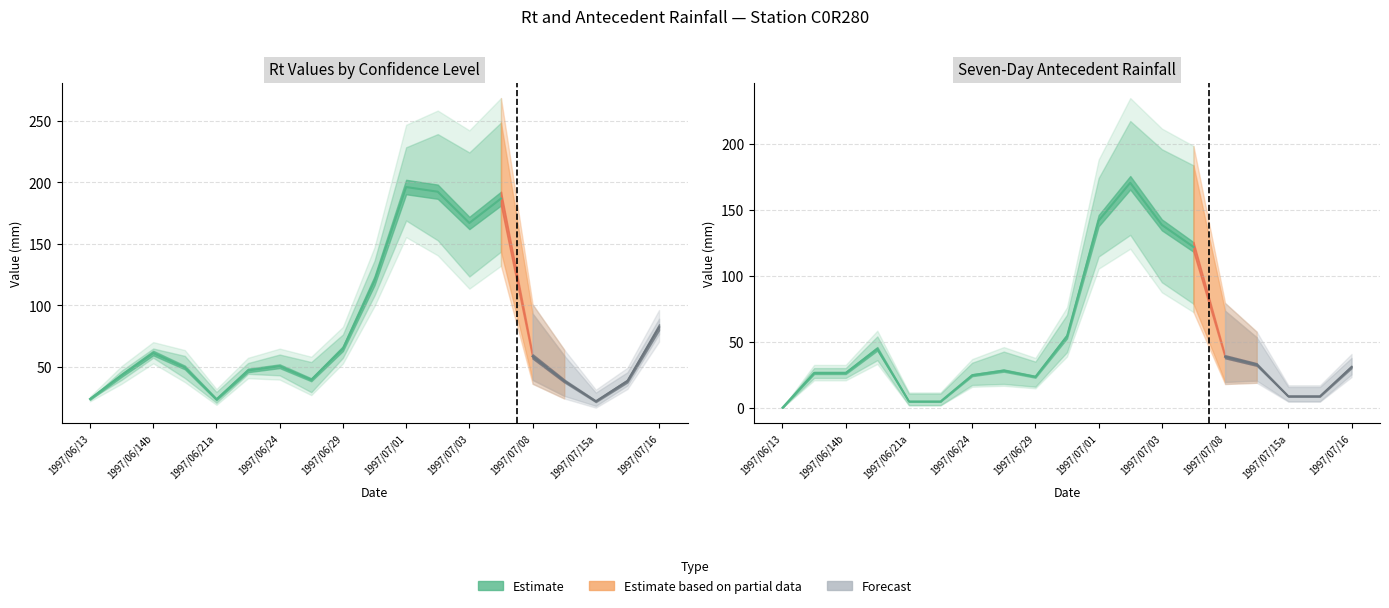

What is the highest value of the Rt(0.8) series?

248.6